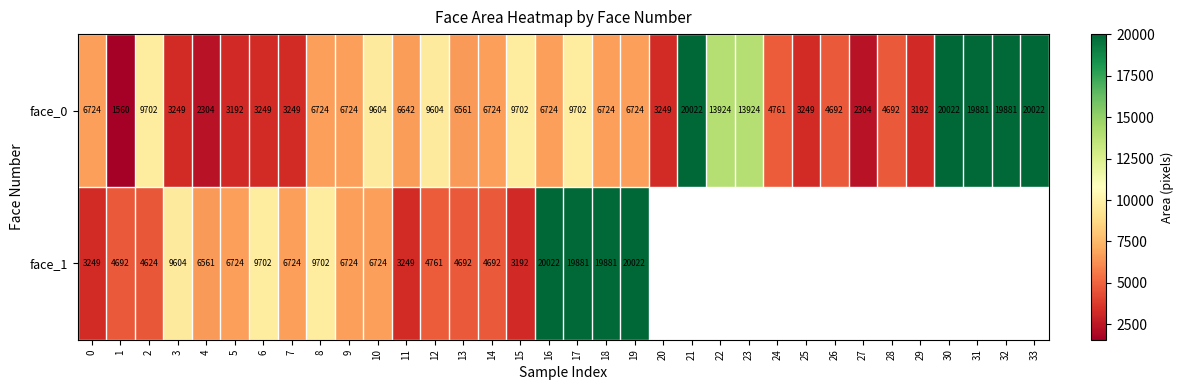

Is the value of face_1 at 9 greater than the value of face_0 at 10?

No